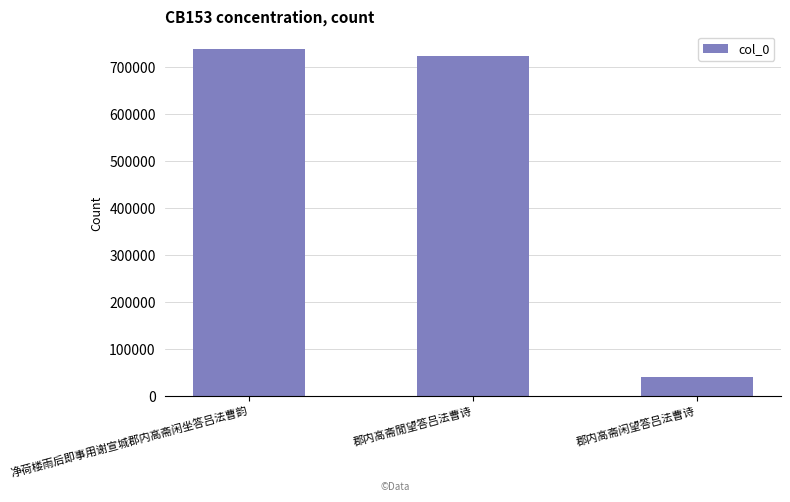

What is the difference between the maximum and minimum values?

698879